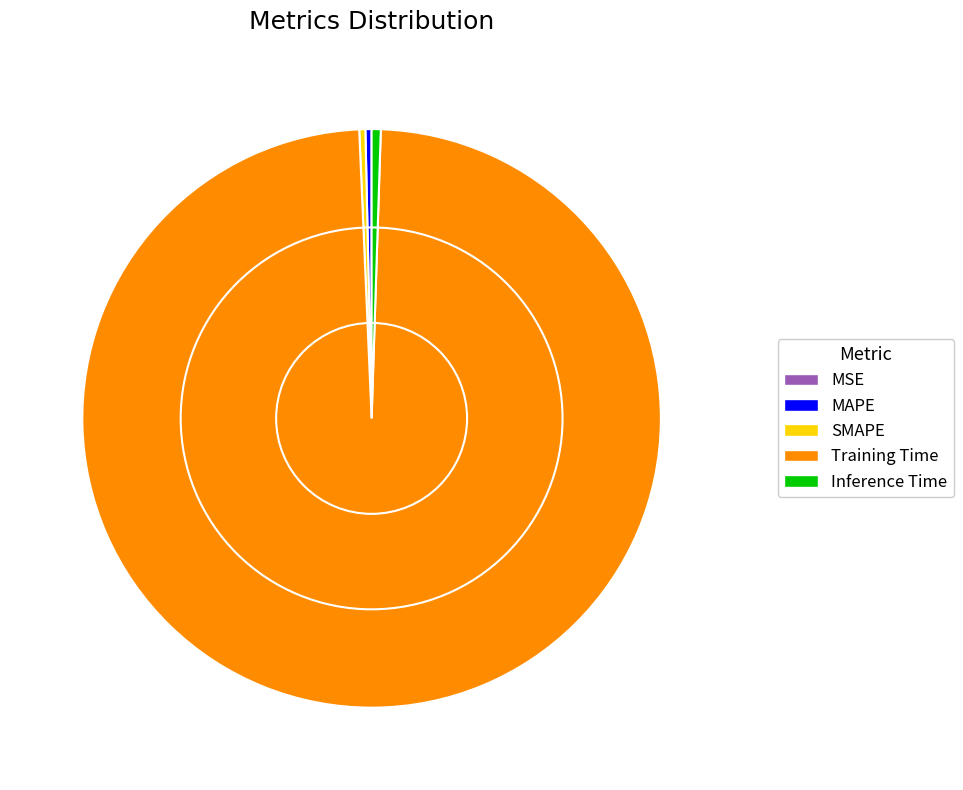

True or false: Inference Time accounts for 9% of the total.

False